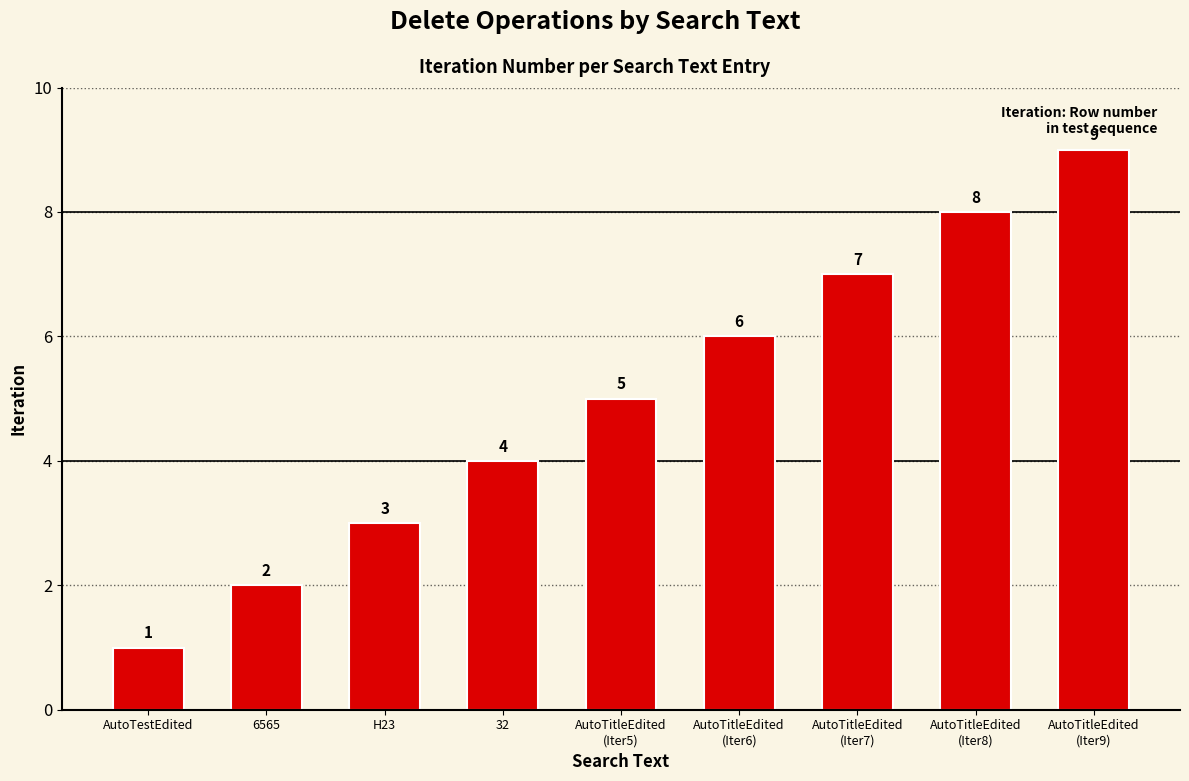

How many bars are there in total?

9